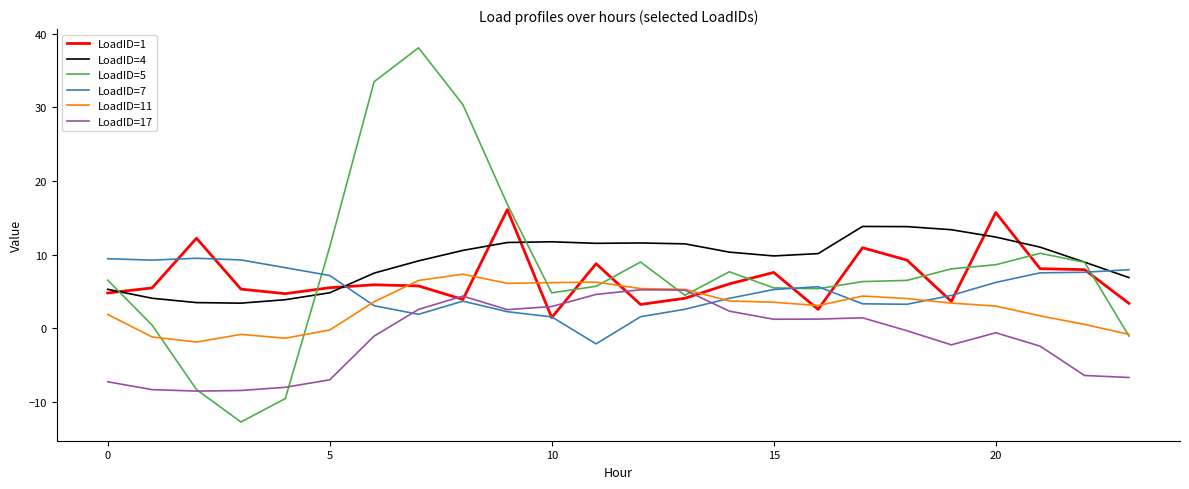

At how many categories does at least one series exceed 19?

3